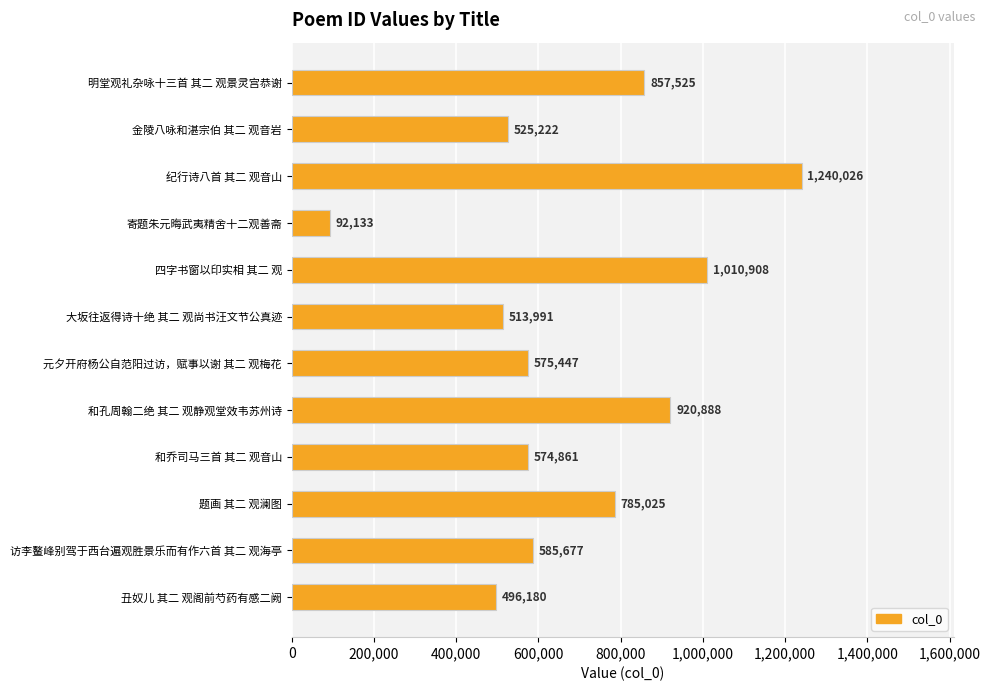

What is the minimum value shown in the chart?

92133